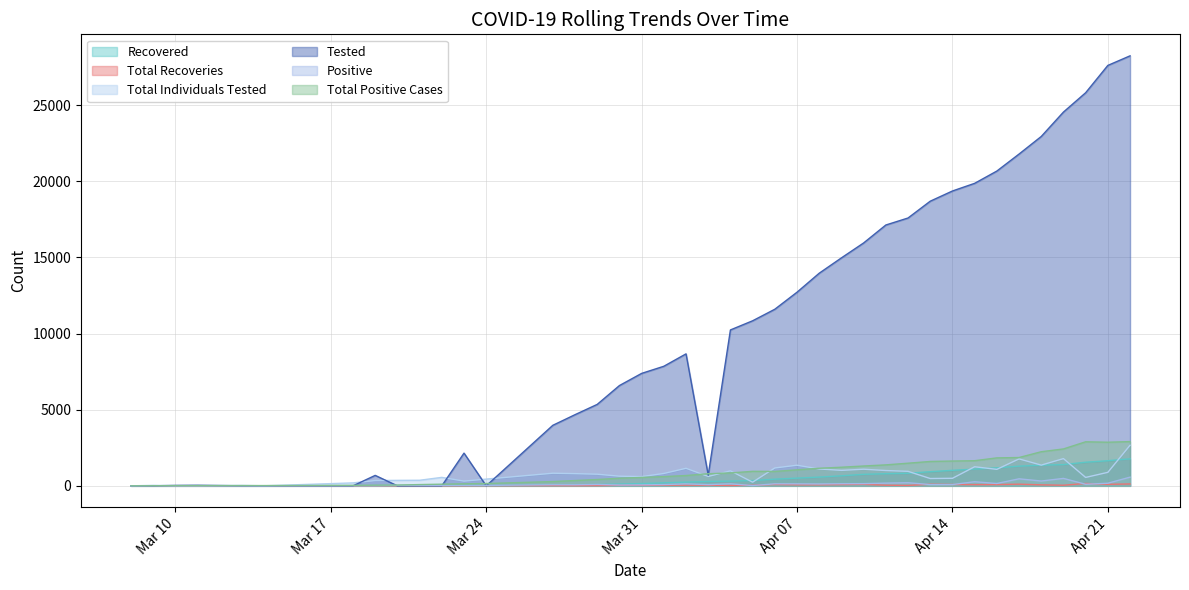

What is the maximum value for Total Individuals Tested?

2664